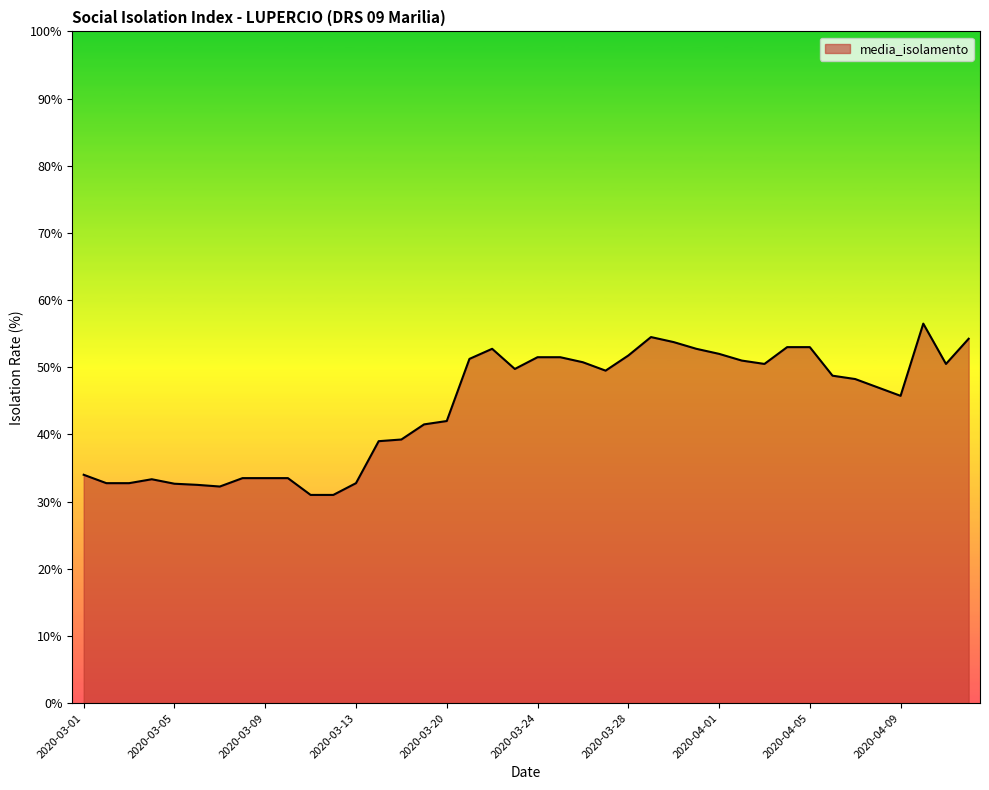

What is the maximum value shown in the chart?

56.5